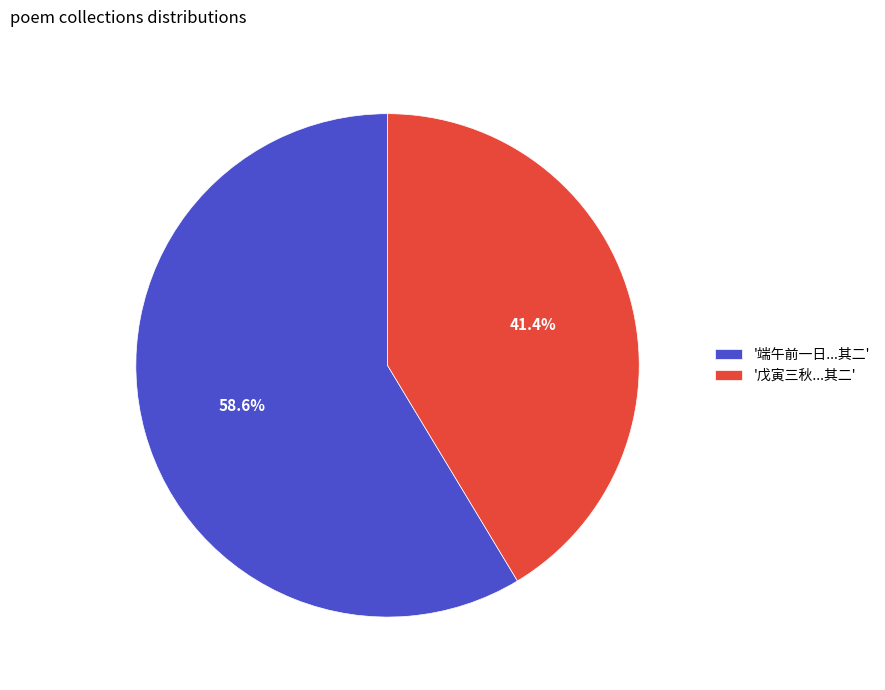

What portion of the pie excludes '戊寅三秋...其二'?

58.6%